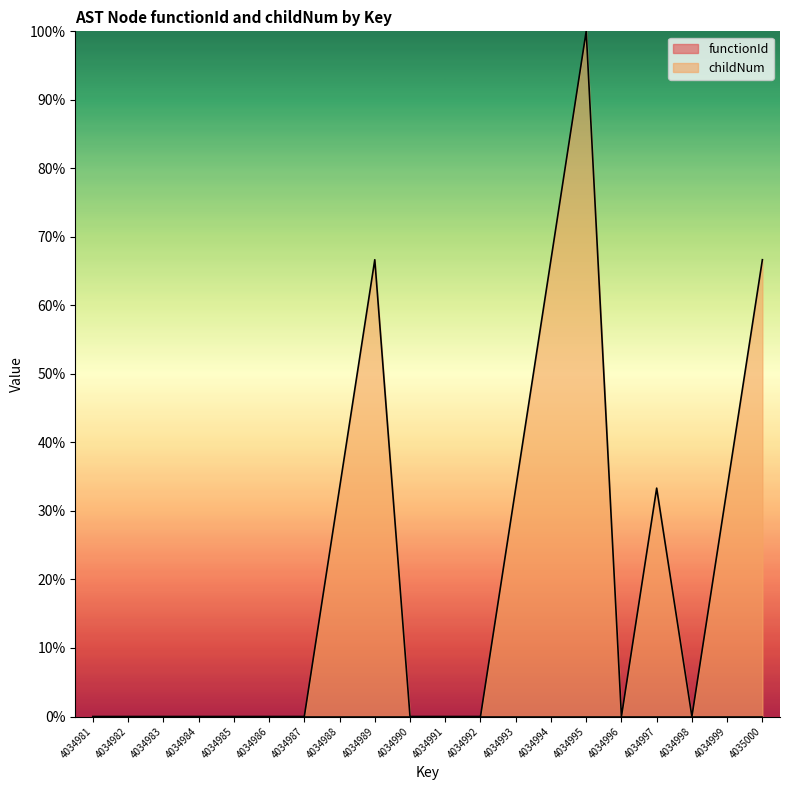

At which category does the data reach its first local valley?

4034996